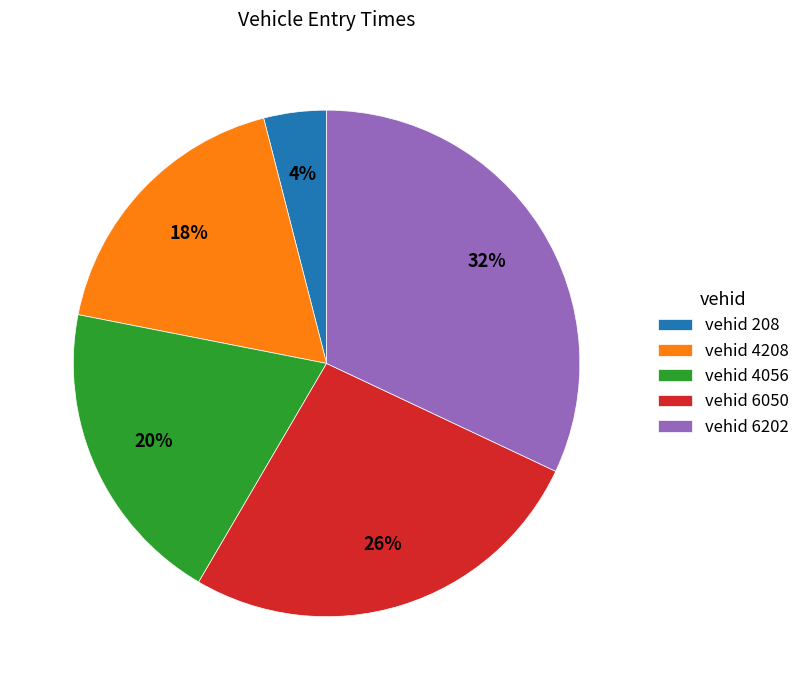

To the nearest percent, what is the difference between the largest and smallest slice percentages?

28%